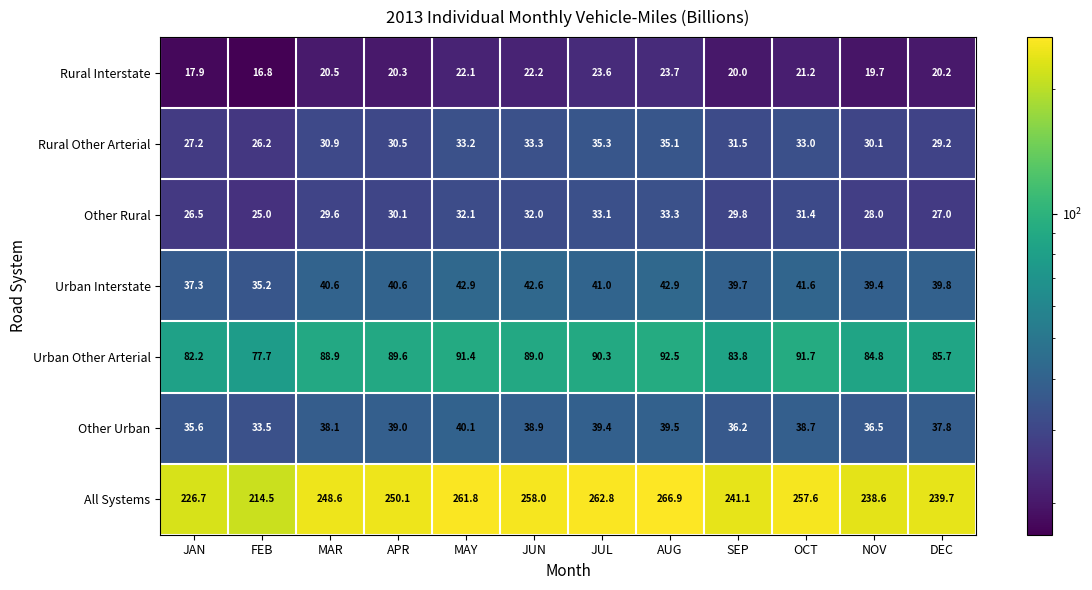

Where does the All Systems series first go above 250?

APR